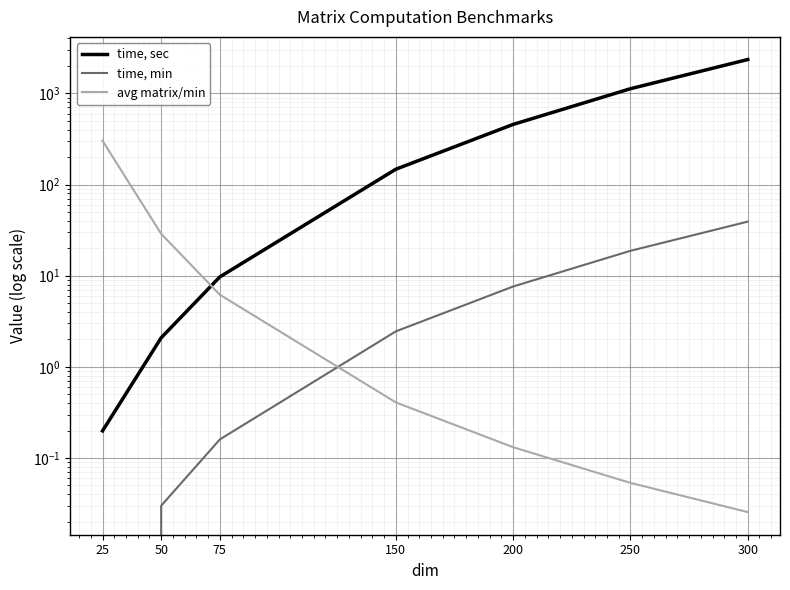

What is the difference between the time, sec values at 300 and 75?

2341.0